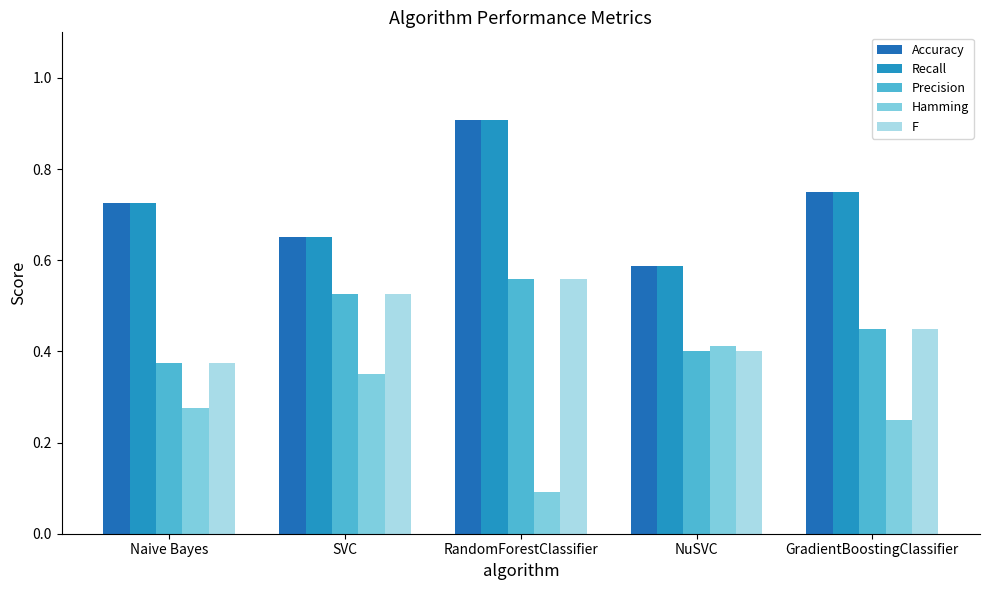

Which label corresponds to the largest value in the chart?

RandomForestClassifier